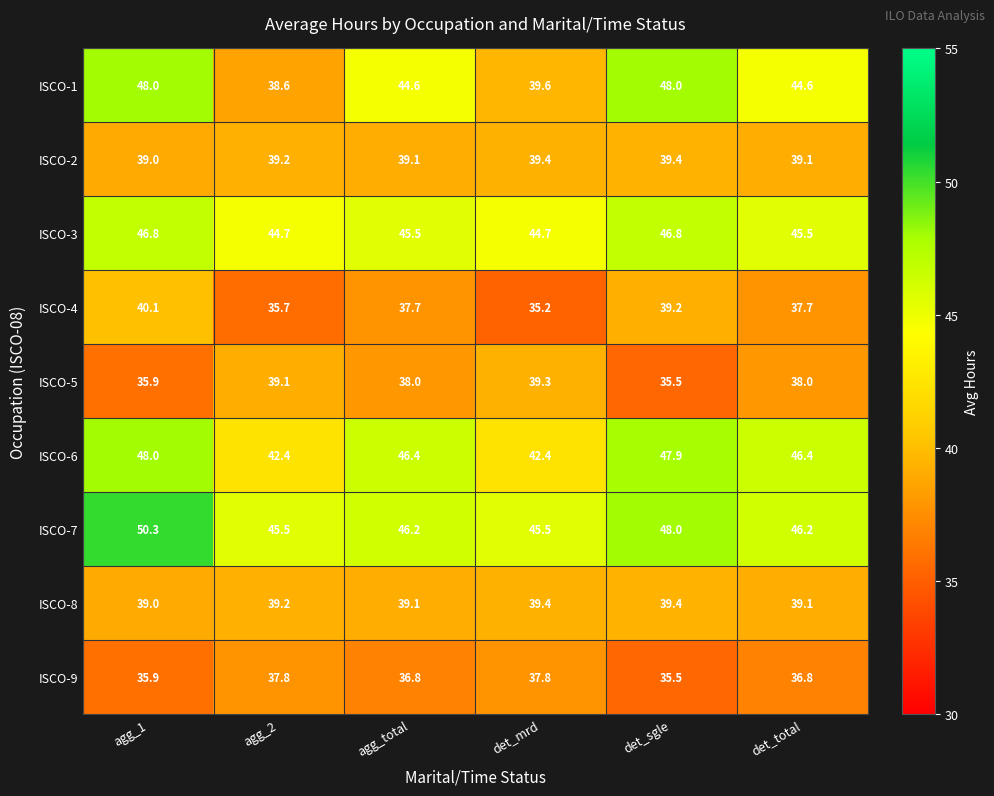

At how many categories does at least one series exceed 42?

6